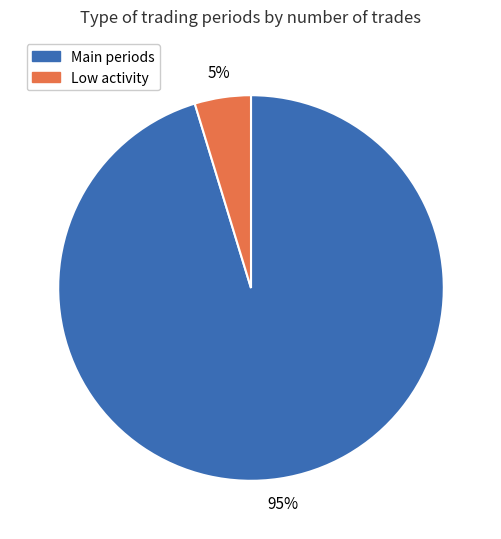

To the nearest percent, what is the average slice percentage?

50%